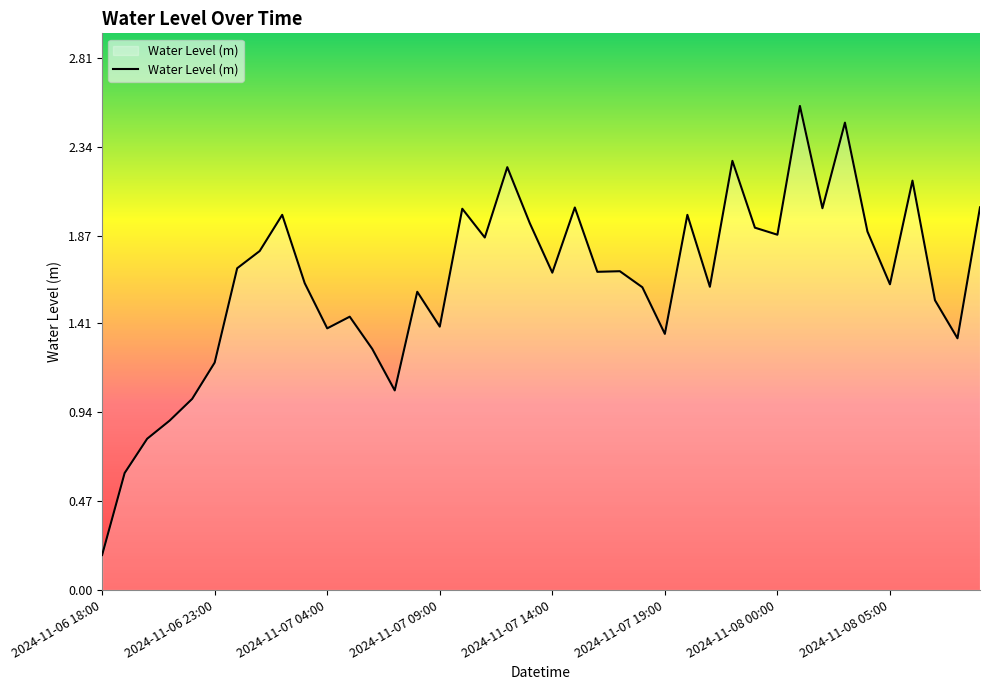

How many lines are shown in the chart?

1